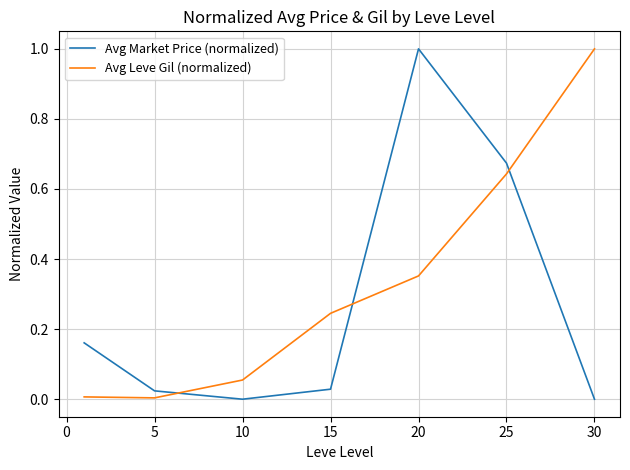

Does the chart display data point markers on the line(s)?

No